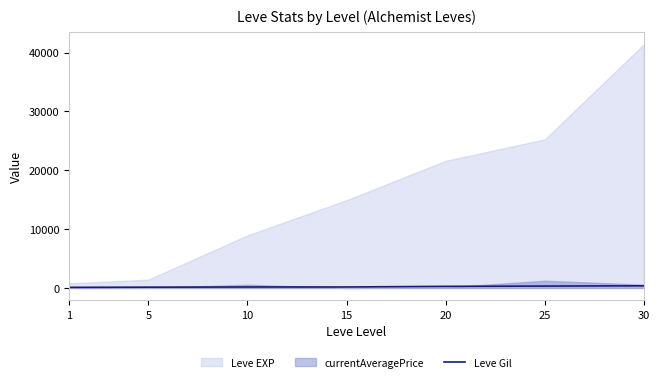

At which category does the data reach its first local valley?

15